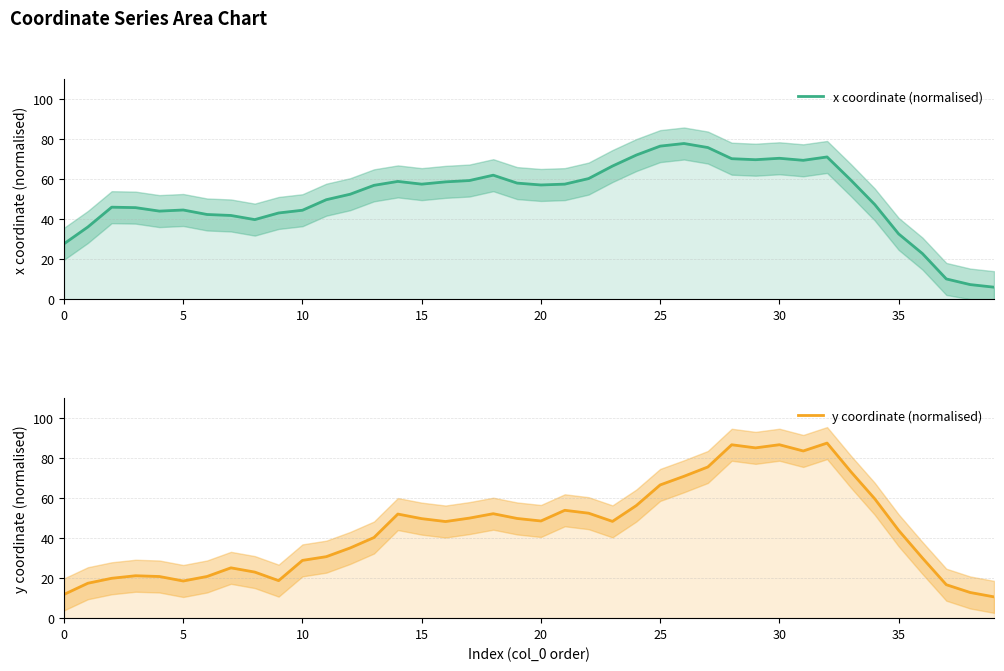

In x coordinate (normalised), how many points are higher than both neighbors (excluding endpoints)?

7